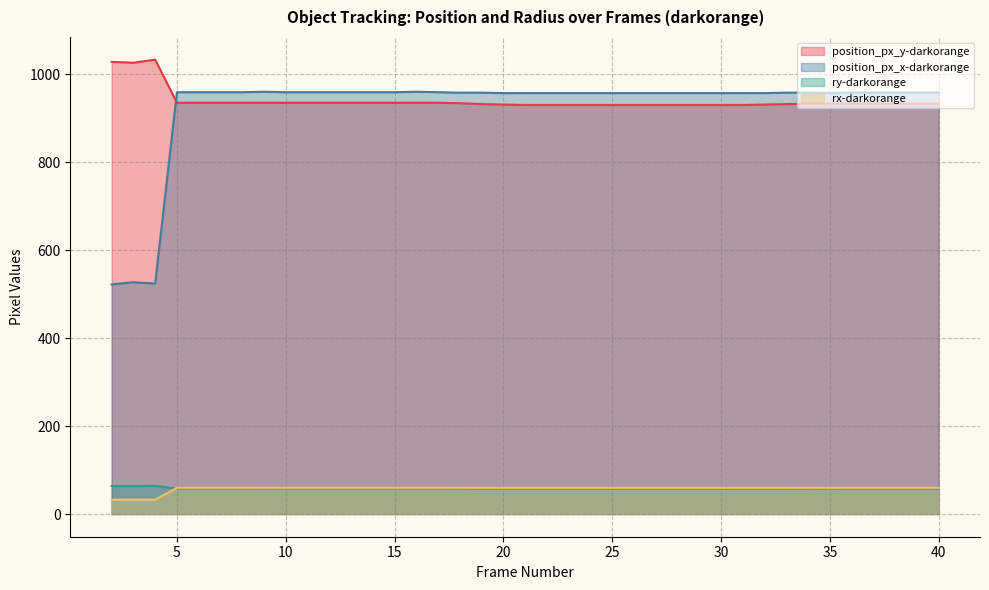

Reading right to left, transcribe all the data shown in this chart.

position_px_y-darkorange: 40=933.0	39=933.0	38=933.0	37=933.0	36=933.0	35=933.0	34=933.0	33=932.0	32=931.0	31=930.0	30=930.0	29=930.0	28=930.0	27=930.0	26=930.0	25=930.0	24=930.0	23=930.0	22=930.0	21=930.0	20=931.0	19=932.0	18=934.0	17=935.0	16=935.0	15=935.0	14=935.0	13=935.0	12=935.0	11=935.0	10=935.0	9=935.0	8=935.0	7=935.0	6=935.0	5=935.0	4=1033.0	3=1026.0	2=1028.0
position_px_x-darkorange: 40=958.0	39=958.0	38=958.0	37=958.0	36=958.0	35=957.0	34=958.0	33=958.0	32=957.0	31=957.0	30=957.0	29=957.0	28=957.0	27=957.0	26=957.0	25=957.0	24=957.0	23=957.0	22=957.0	21=957.0	20=957.0	19=958.0	18=958.0	17=959.0	16=960.0	15=959.0	14=959.0	13=959.0	12=959.0	11=959.0	10=959.0	9=960.0	8=959.0	7=959.0	6=959.0	5=959.0	4=524.0	3=527.0	2=522.0
ry-darkorange: 40=57.9	39=57.9	38=57.9	37=57.9	36=57.9	35=57.9	34=57.9	33=57.9	32=57.8	31=57.8	30=57.8	29=57.8	28=57.8	27=57.8	26=57.8	25=57.8	24=57.8	23=57.8	22=57.8	21=57.8	20=57.8	19=57.9	18=58.0	17=58.1	16=58.1	15=58.1	14=58.1	13=58.1	12=58.1	11=58.1	10=58.1	9=58.1	8=58.1	7=58.1	6=58.1	5=58.1	4=64.1	3=63.7	2=63.8
rx-darkorange: 40=59.5	39=59.5	38=59.5	37=59.5	36=59.5	35=59.4	34=59.5	33=59.5	32=59.4	31=59.4	30=59.4	29=59.4	28=59.4	27=59.4	26=59.4	25=59.4	24=59.4	23=59.4	22=59.4	21=59.4	20=59.4	19=59.5	18=59.5	17=59.6	16=59.6	15=59.6	14=59.6	13=59.6	12=59.6	11=59.6	10=59.6	9=59.6	8=59.6	7=59.6	6=59.6	5=59.6	4=32.5	3=32.7	2=32.4